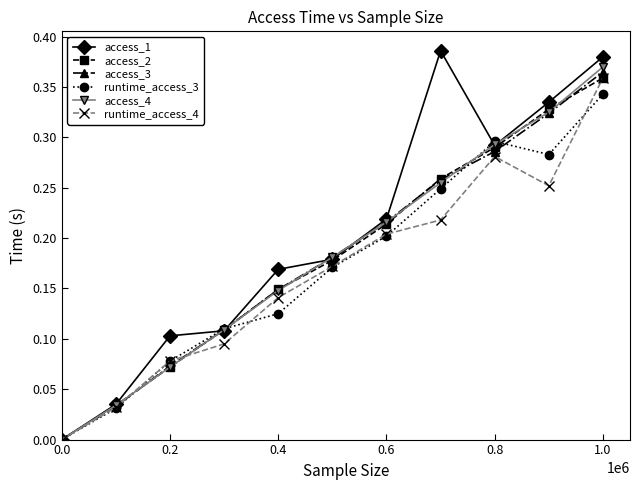

How many positive values does the runtime_access_3 series have?

10